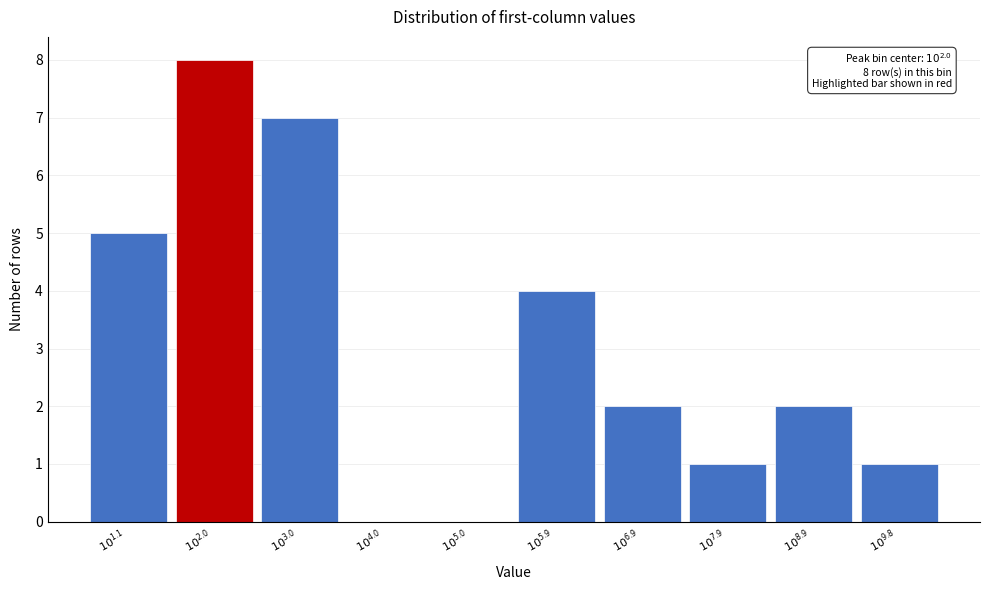

What is the greatest value displayed?

8